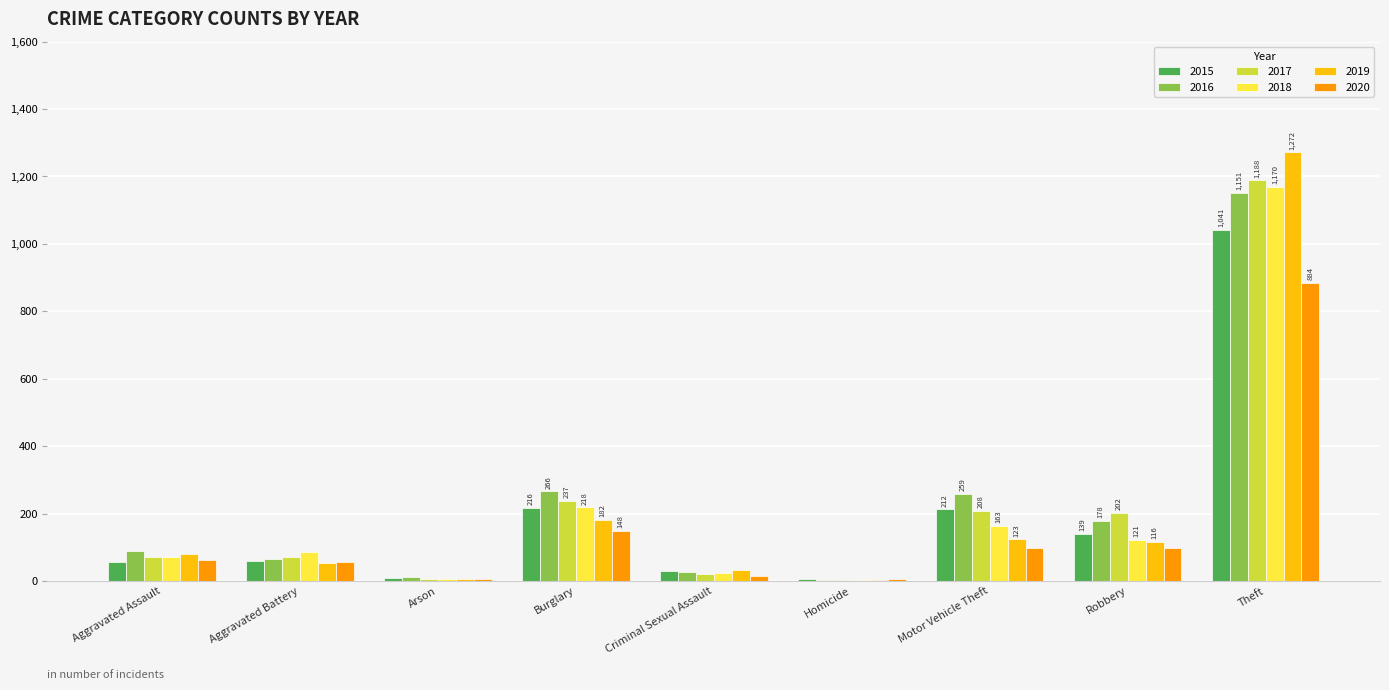

What is the sum of all 2018 values?

1865